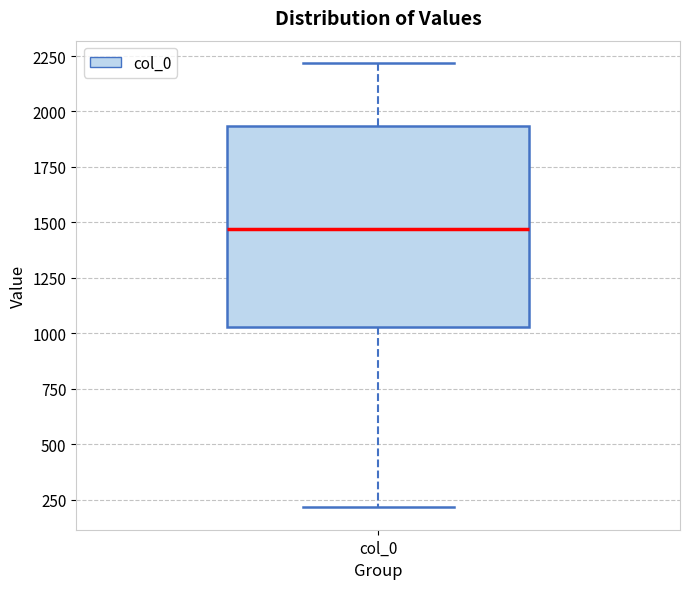

Where does the lower whisker of the box for col_0 end on the y-axis? The values are not printed on the chart, so give them approximately, as read against the axis.

200